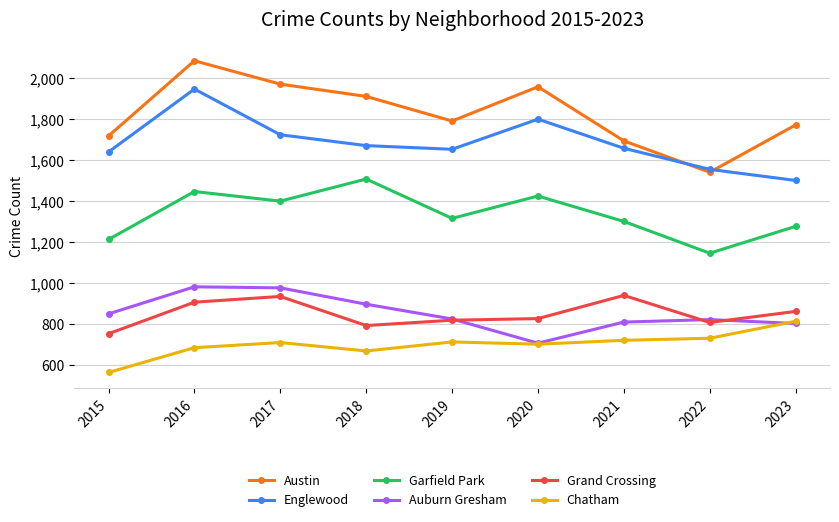

What is the average value of the Garfield Park series?

1338